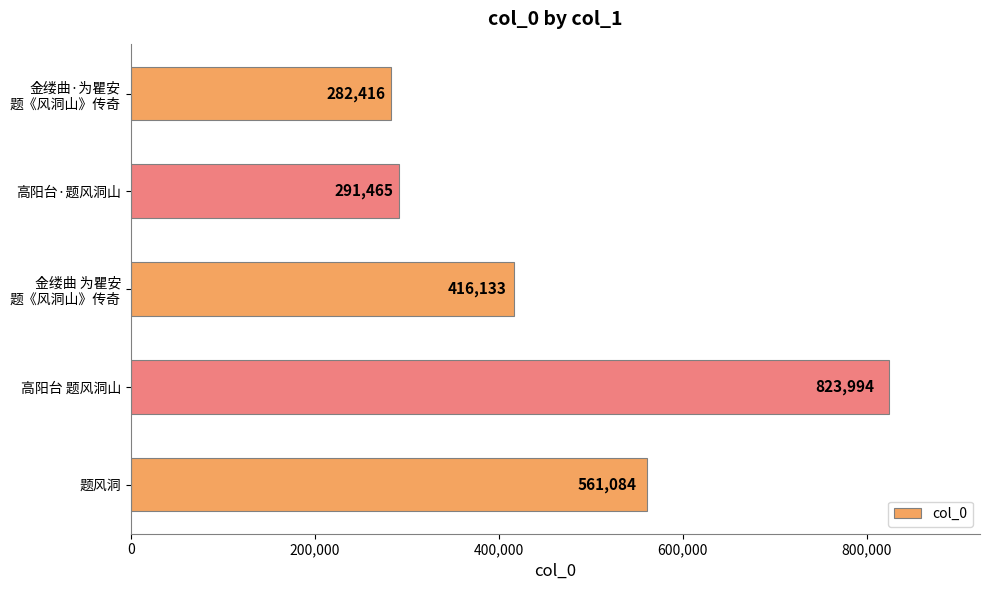

Reading top to bottom, extract all data points from this chart.

282416	291465	416133	823994	561084